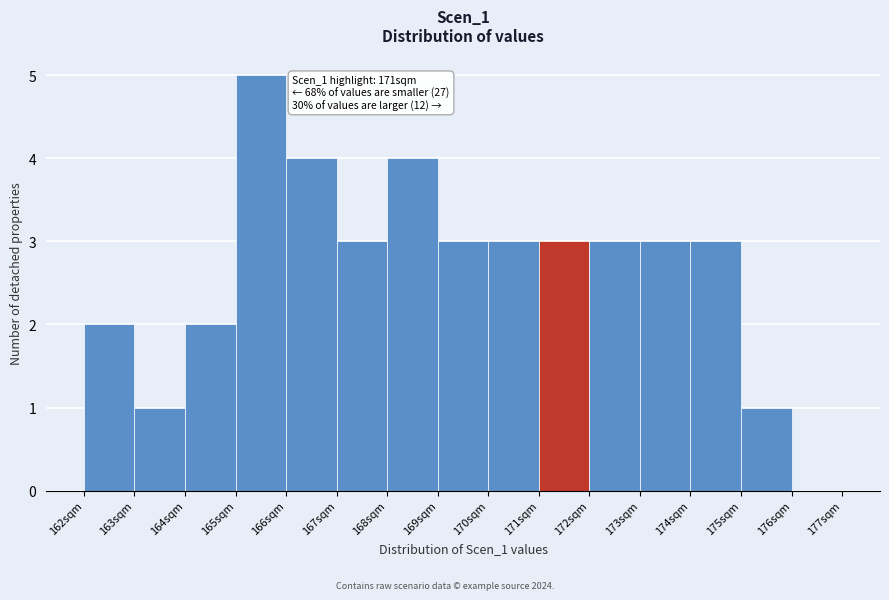

Over which range of the x-axis is the bar tallest?

165 to 166